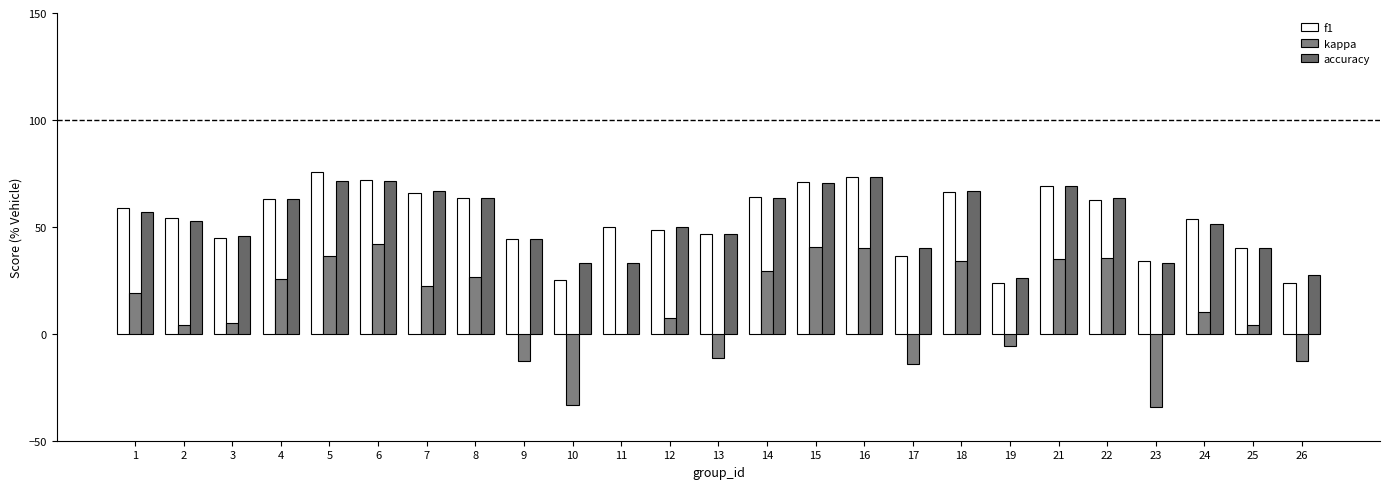

Where does the kappa series first go above 10?

1